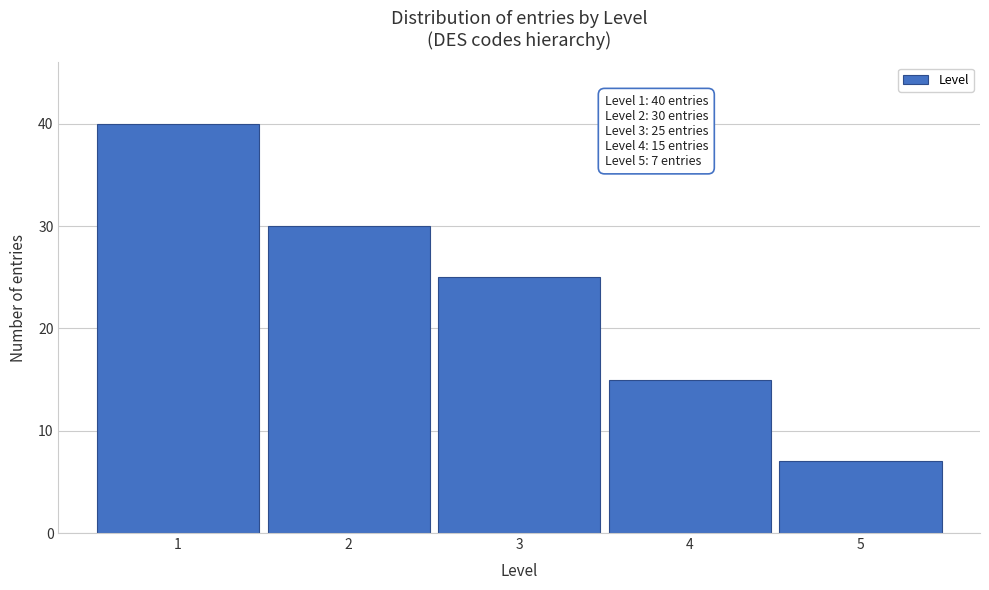

Reading left to right, list all the values displayed in this chart.

1=40	2=30	3=25	4=15	5=7